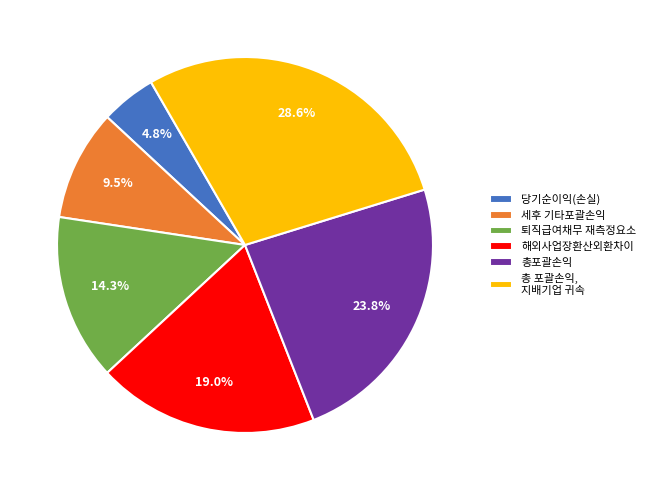

Count the number of slices in the pie.

6